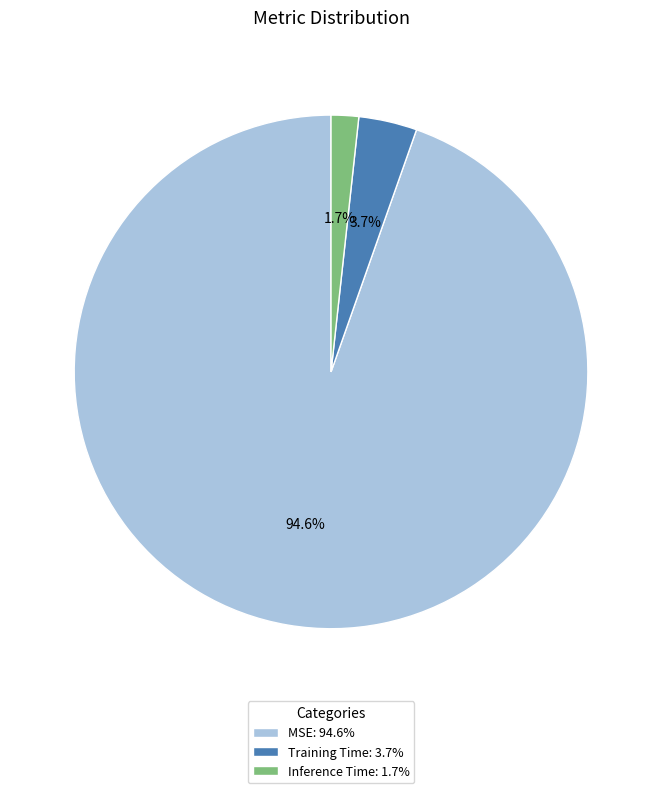

Do Inference Time: 1.7% and Training Time: 3.7% together represent more than half of the pie?

No